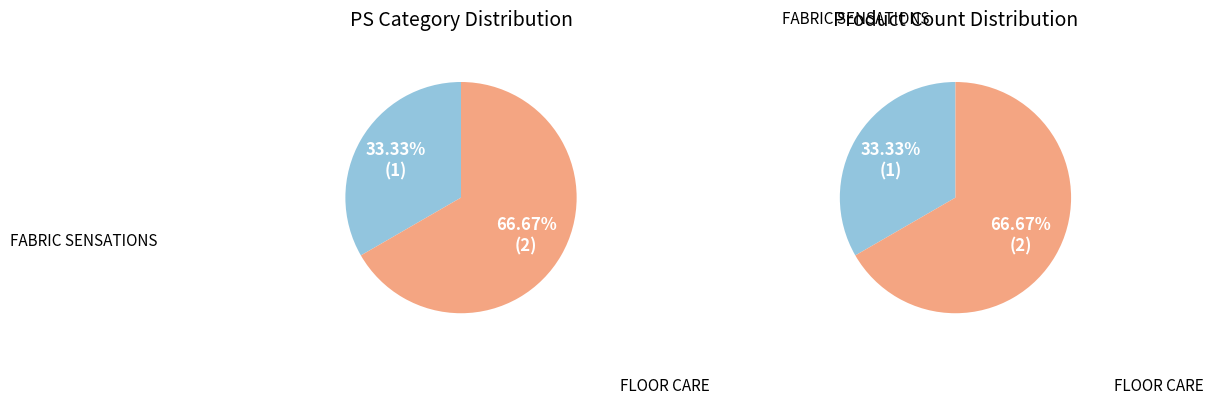

To the nearest percent, what portion does FABRIC SENSATIONS represent?

33%